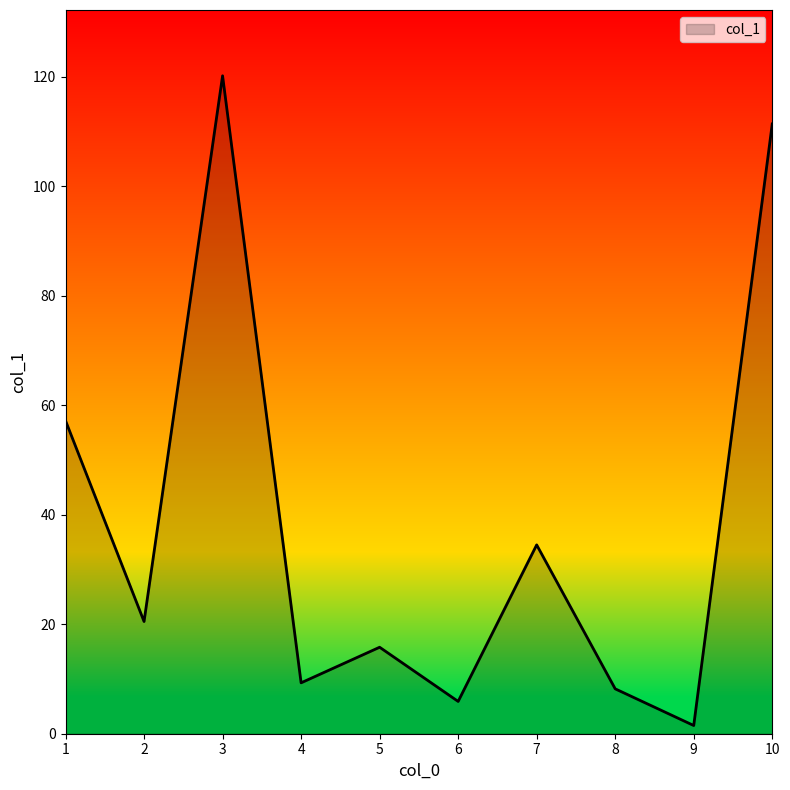

Which has a higher value, 7 or 3?

3